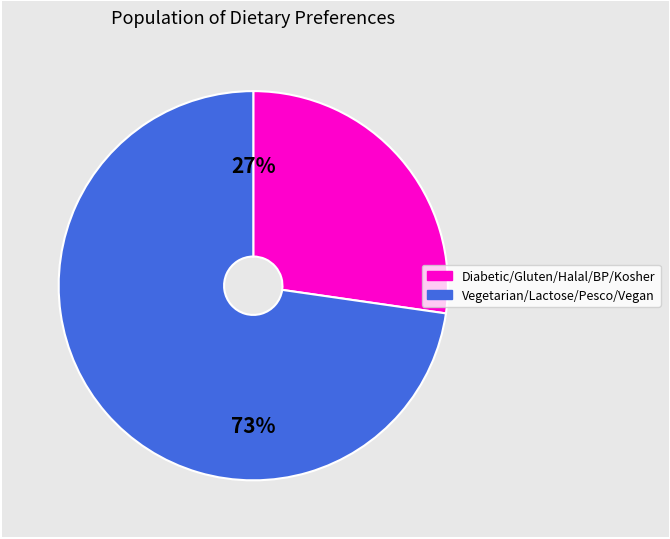

To the nearest percent, what is the average slice percentage?

50%